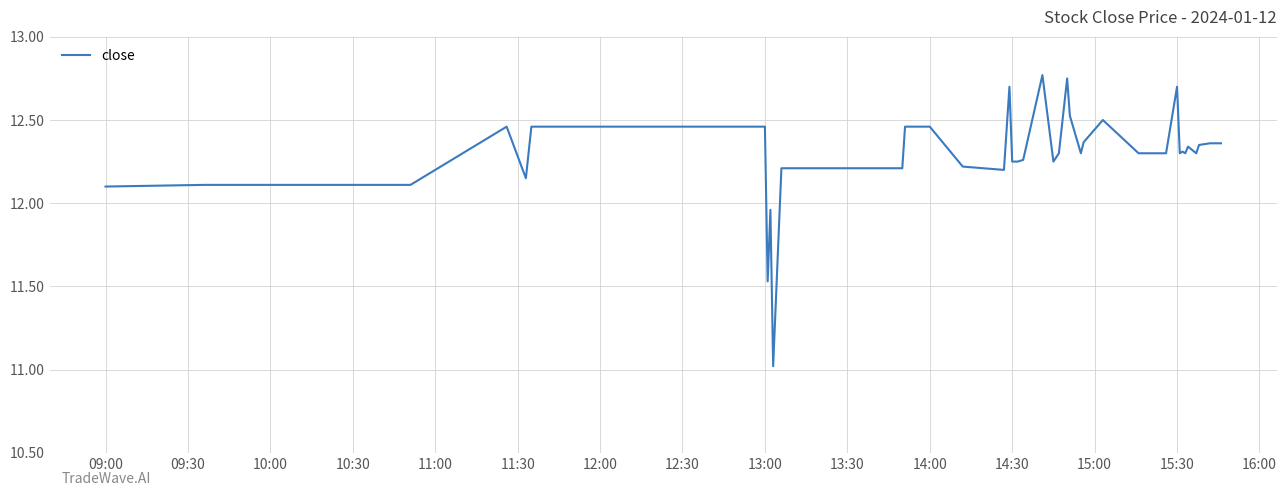

What is the smallest value displayed?

11.0